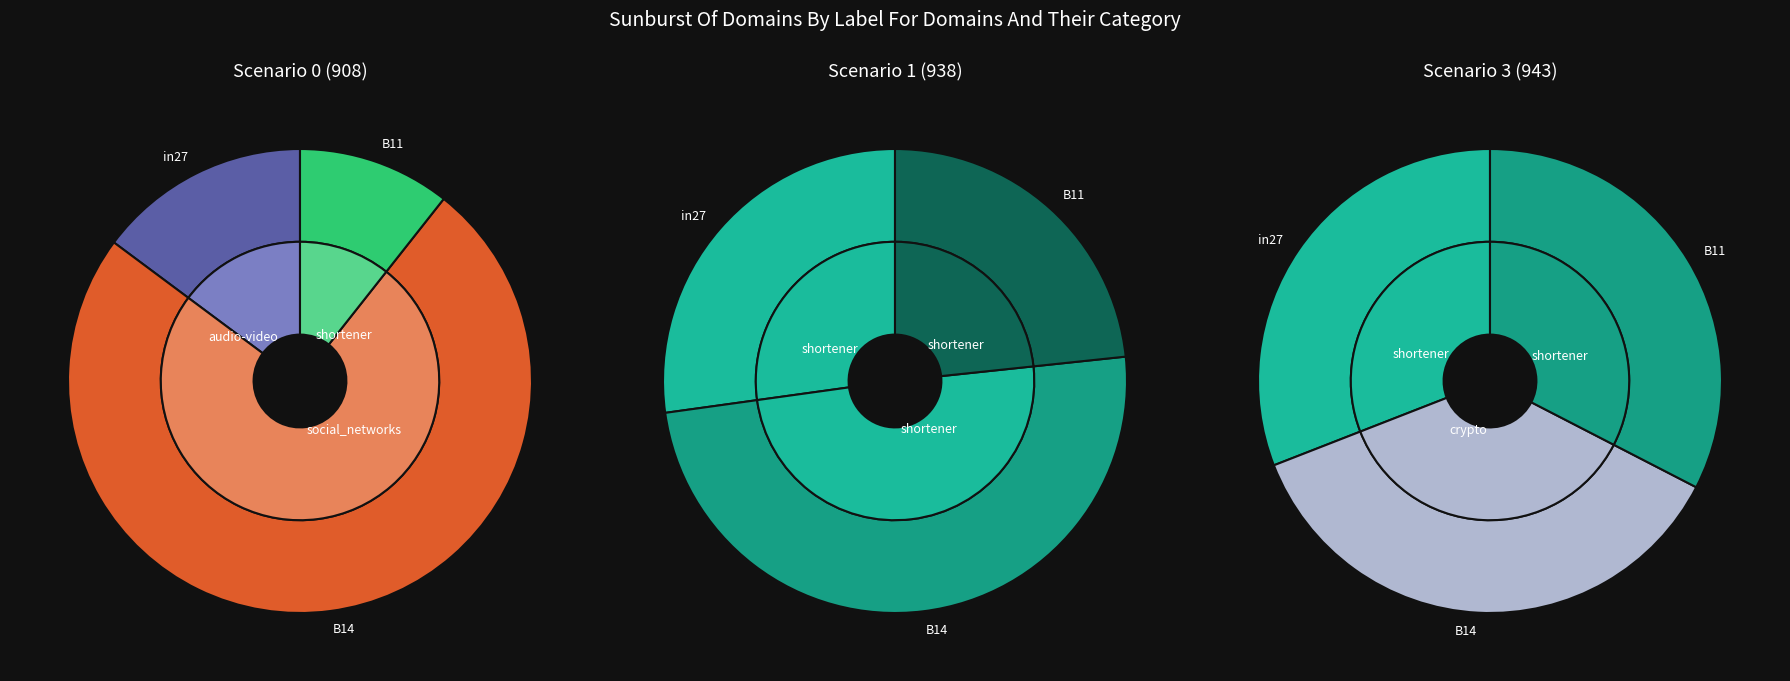

Between in27 and B11, which is larger?

in27